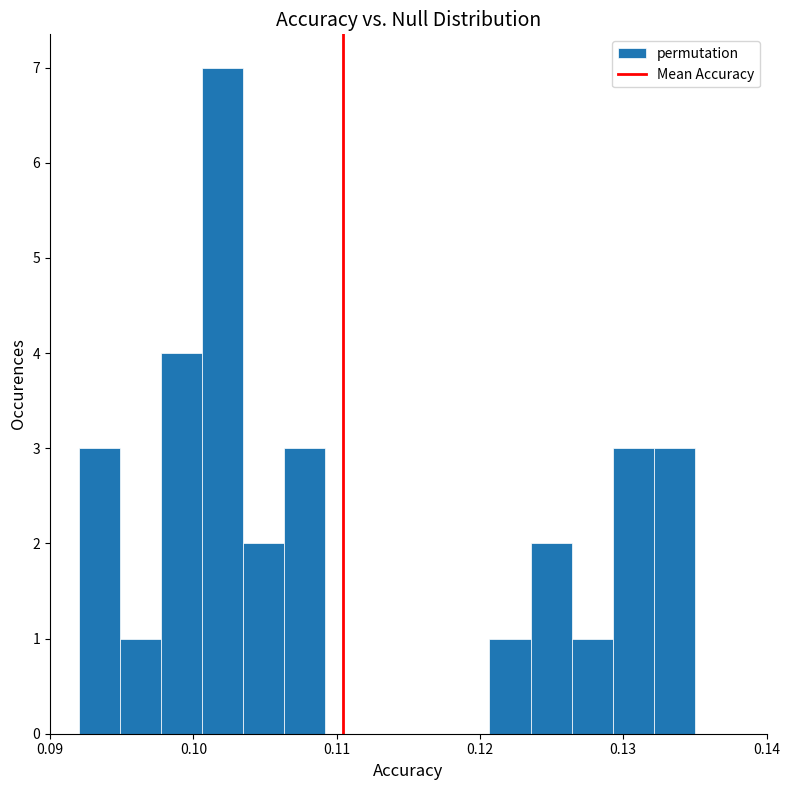

Read against the x-axis, roughly where is the centre of the tallest bar?

0.102